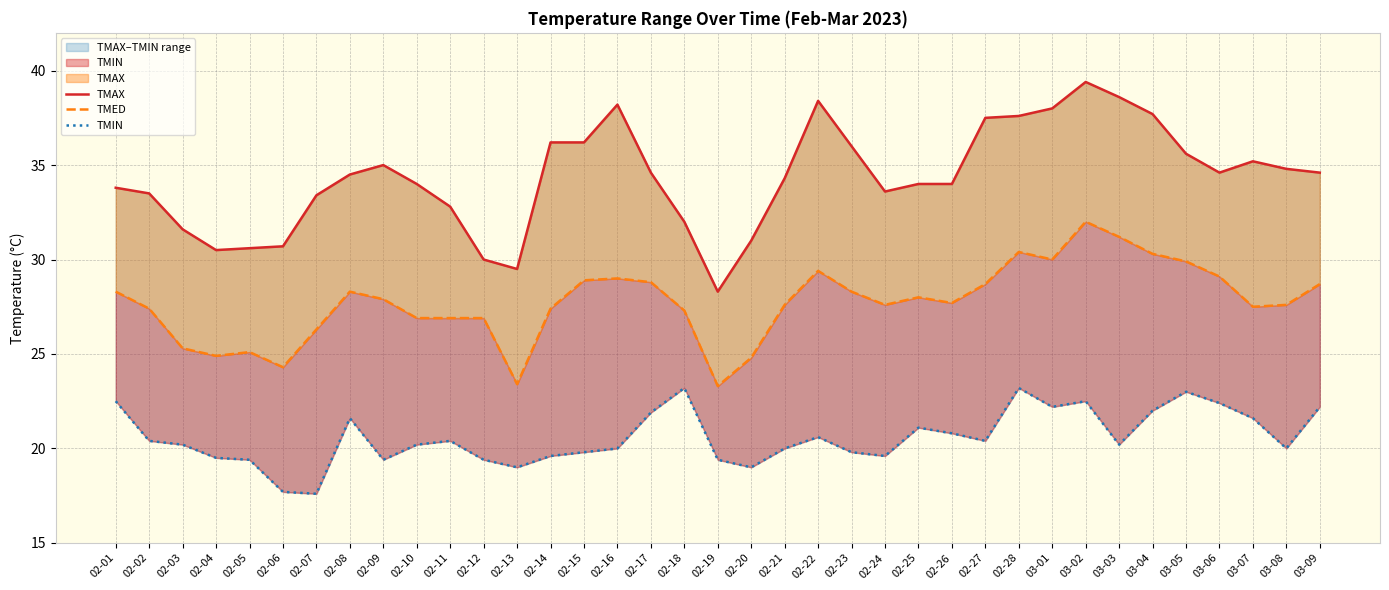

How many series are shown in this chart?

3